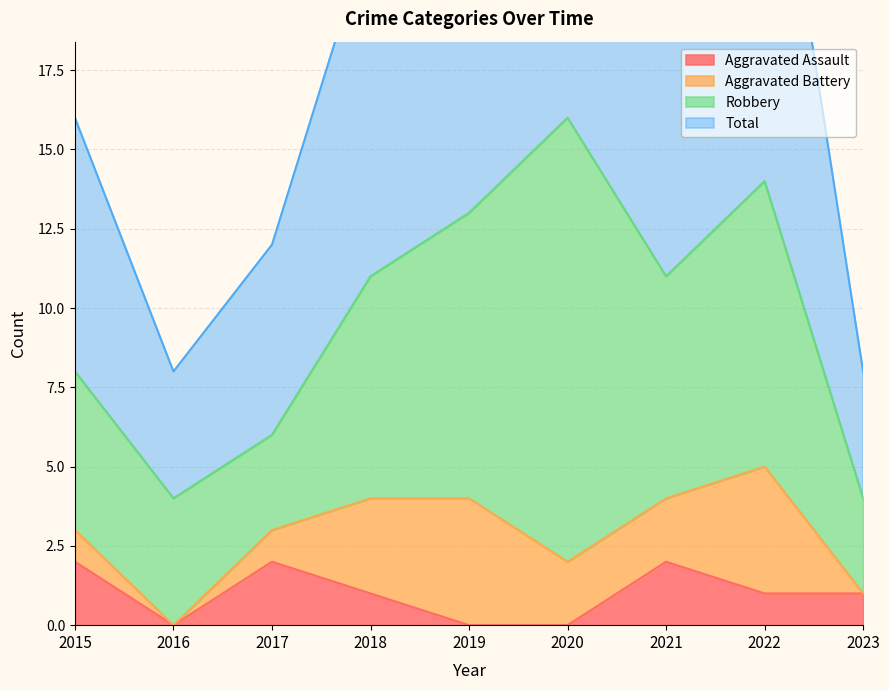

At which label does Aggravated Assault first exceed 1?

2015